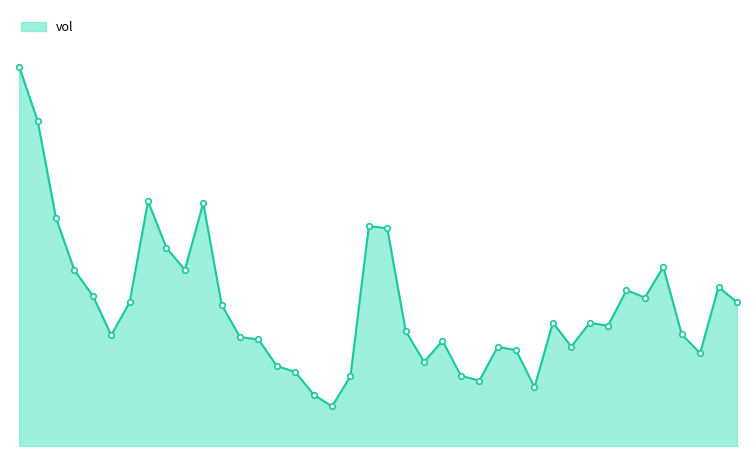

Is this an area chart (filled region under the line)?

Yes